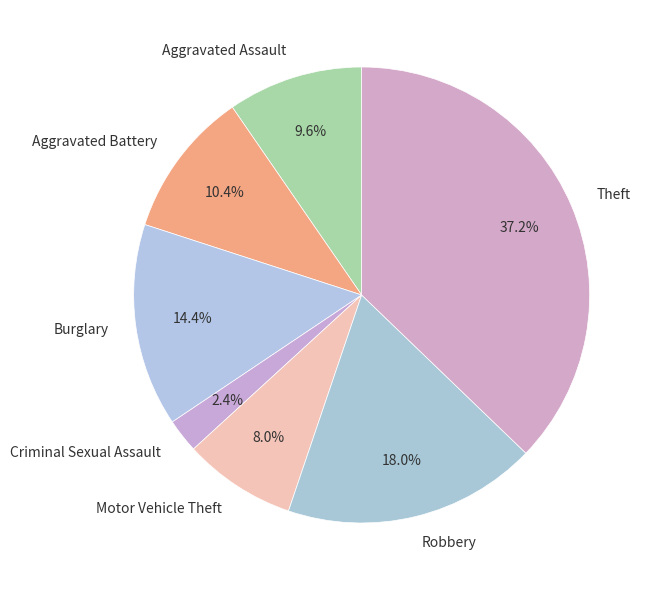

Does Burglary represent more than half of the total?

No